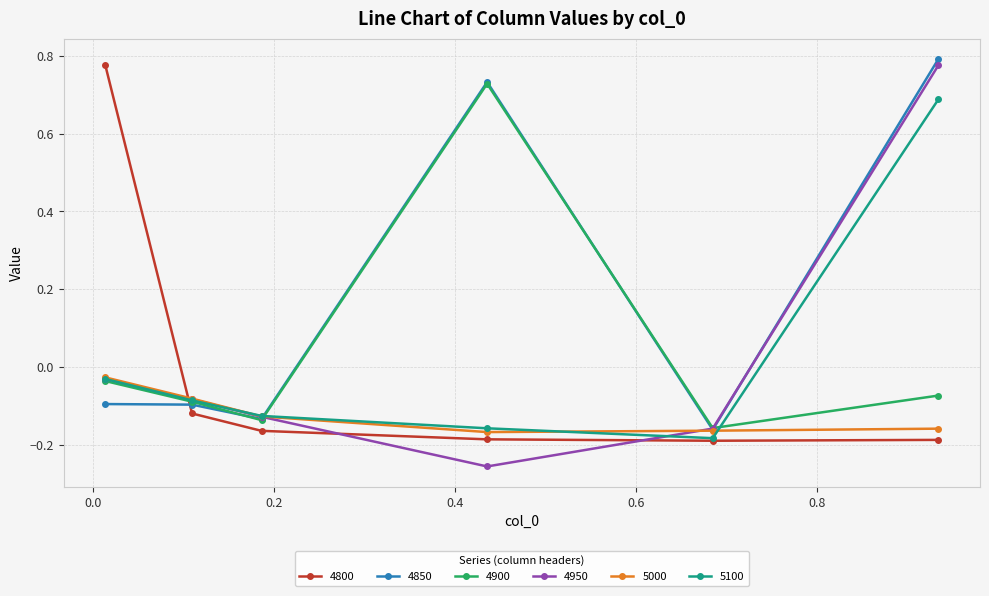

In 5000, how many points are lower than both neighbors (excluding endpoints)?

1